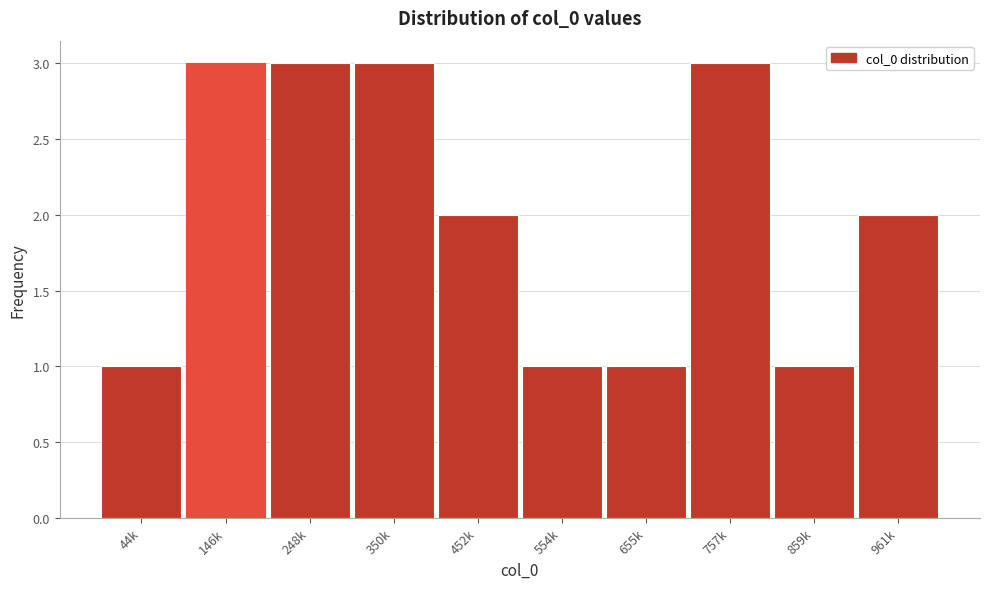

Reading right to left, extract all data points from this chart.

961k=2	859k=1	757k=3	655k=1	554k=1	452k=2	350k=3	248k=3	146k=3	44k=1